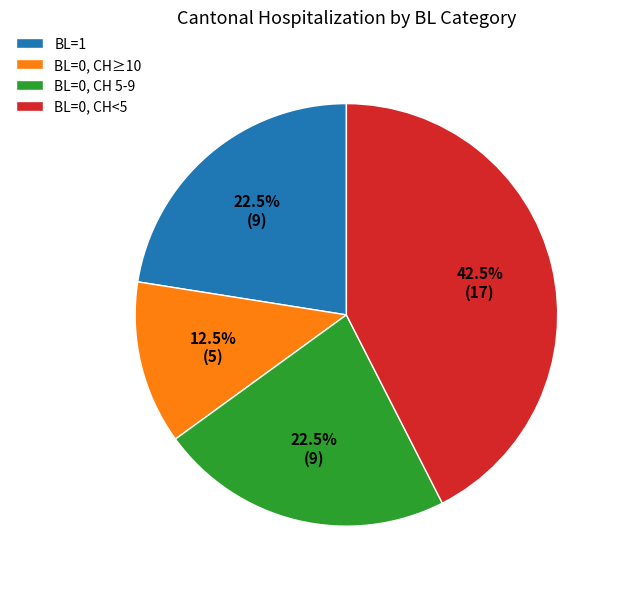

How much of the chart is everything except BL=0, CH≥10?

87.5%